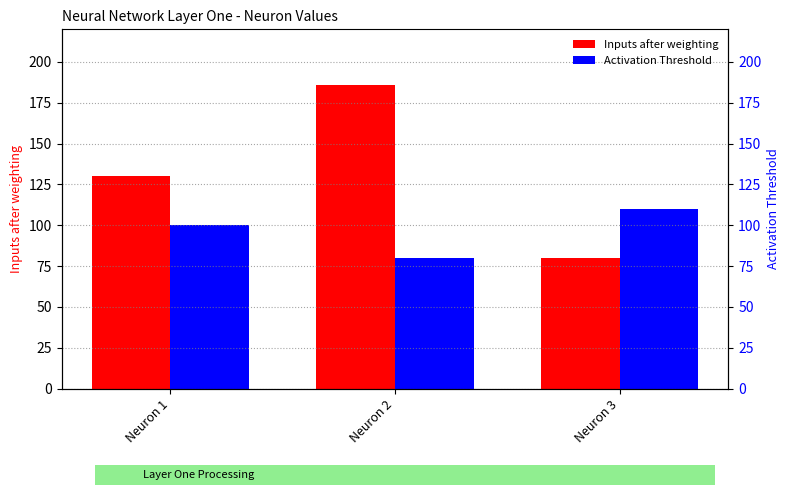

At which category does the chart reach its peak across all series?

Neuron 2